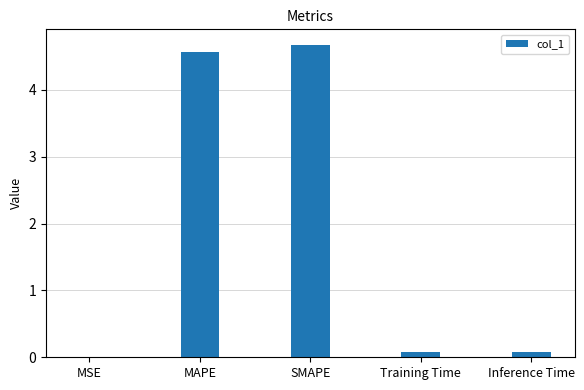

Read the value at MAPE.

4.6